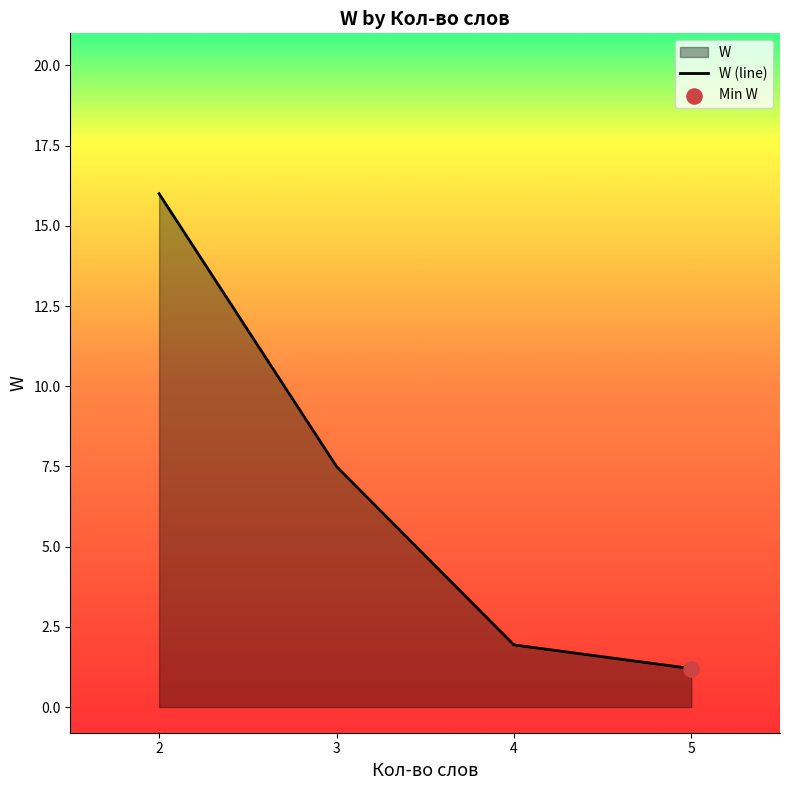

What is the change in value from 4 to 5?

-0.7